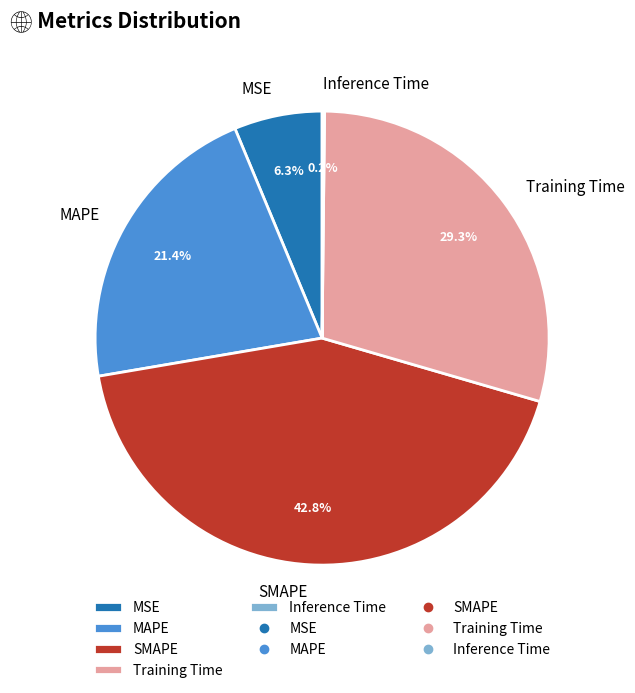

Between MSE and SMAPE, which is larger?

SMAPE